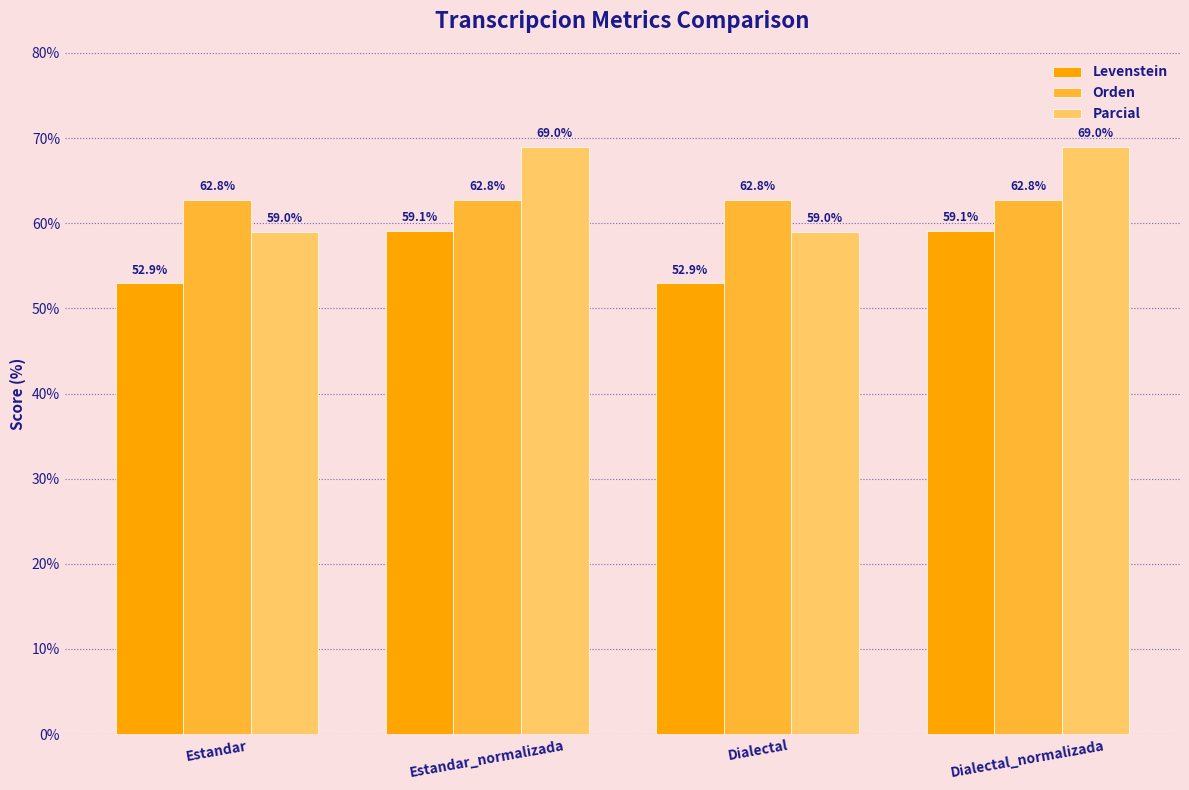

Reading left to right, extract all data points from this chart.

Levenstein: 52.9	59.1	52.9	59.1
Orden: 62.8	62.8	62.8	62.8
Parcial: 59.0	69.0	59.0	69.0